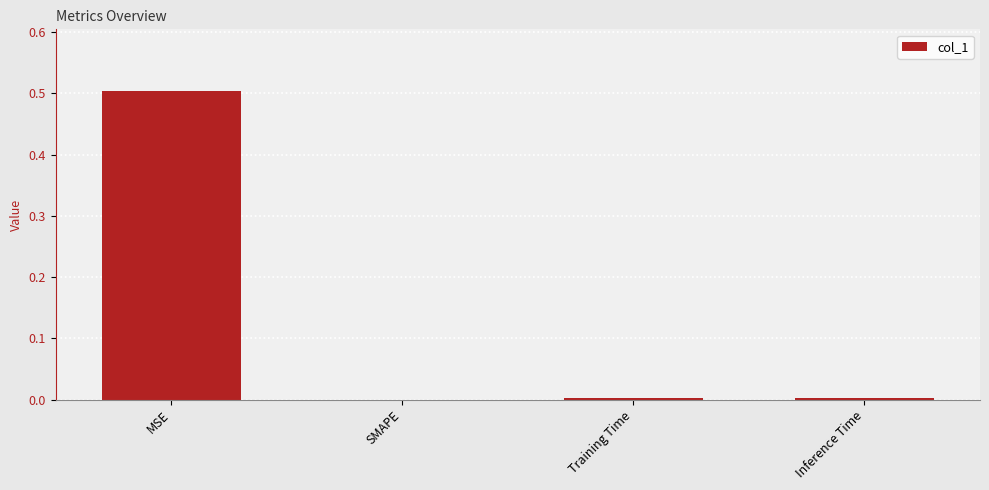

What is the greatest value displayed?

0.5